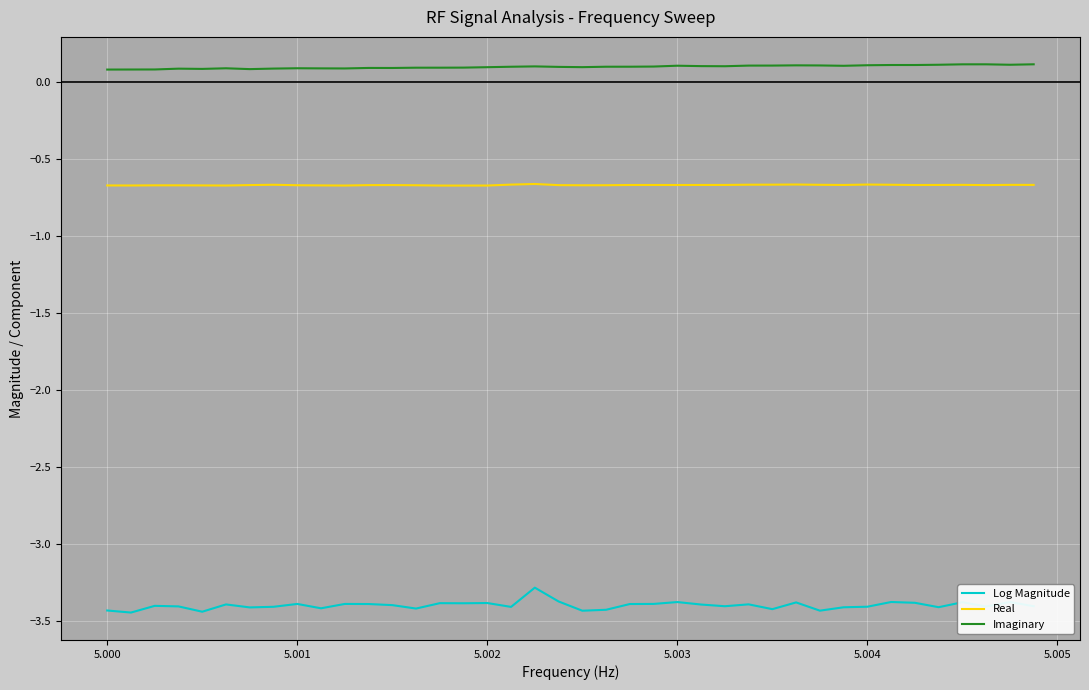

Which series has the largest total across all categories?

Imaginary